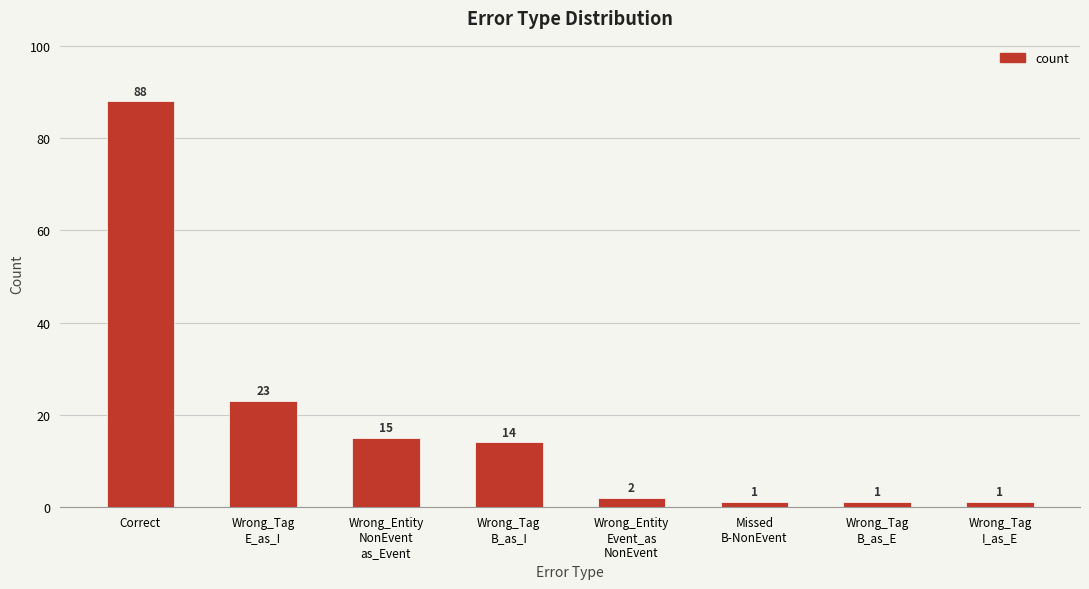

Between Wrong_Tag
B_as_E and Wrong_Tag
E_as_I, which is larger?

Wrong_Tag
E_as_I